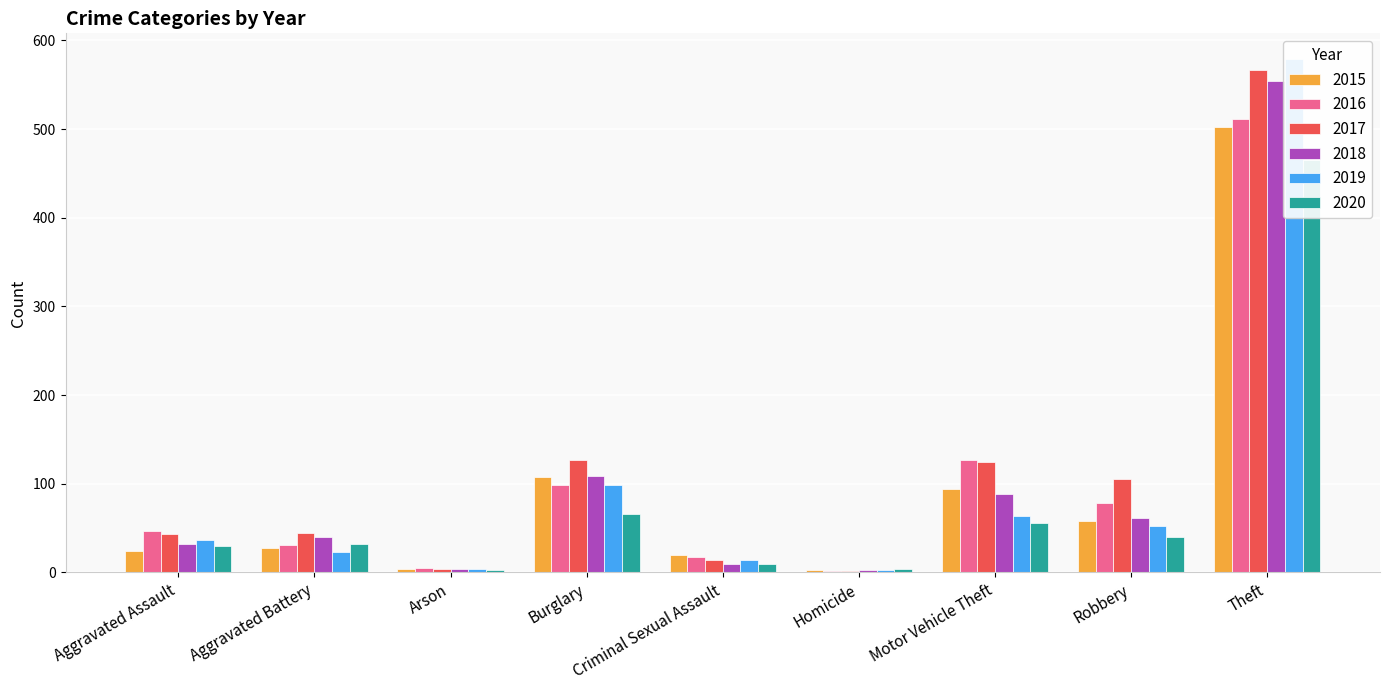

Where is 2018 nearest to the value 278?

Burglary